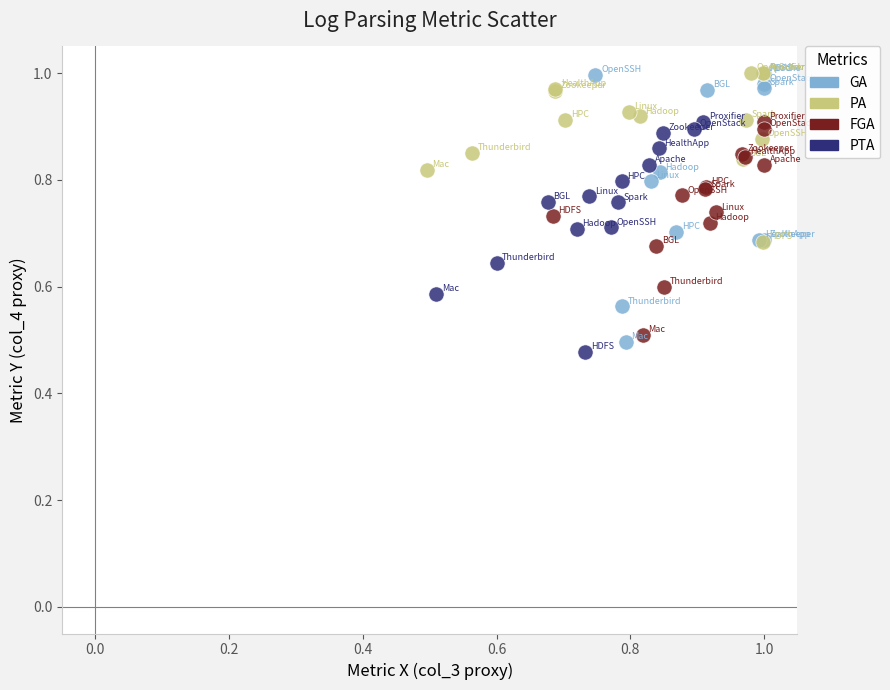

What are all the series names shown in the legend?

GA, PA, FGA, PTA